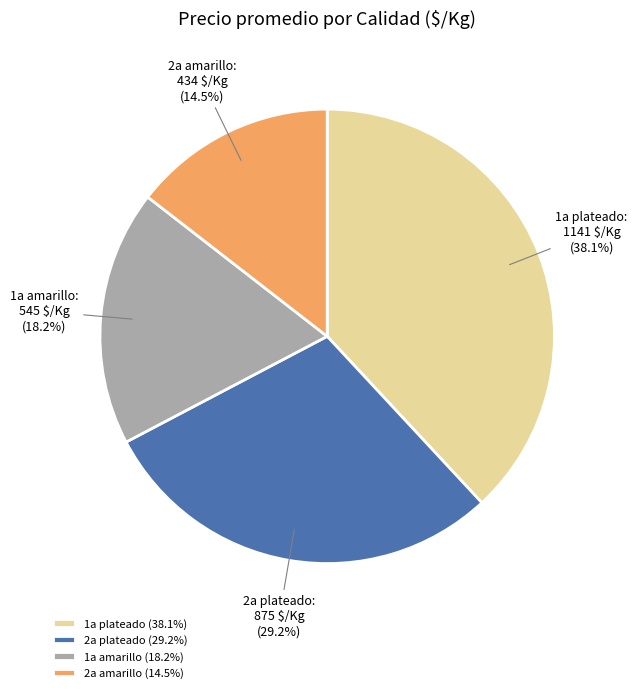

Approximately how many times larger is the value at 2a plateado compared to 1a plateado?

0.8